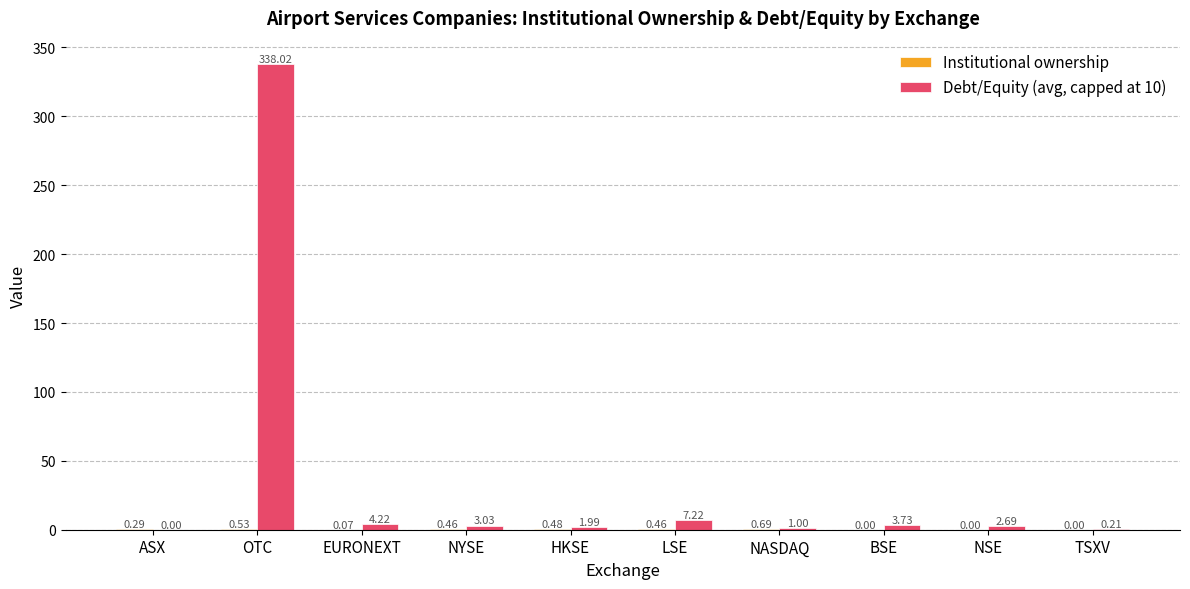

At which category is the sum across all series the highest?

OTC